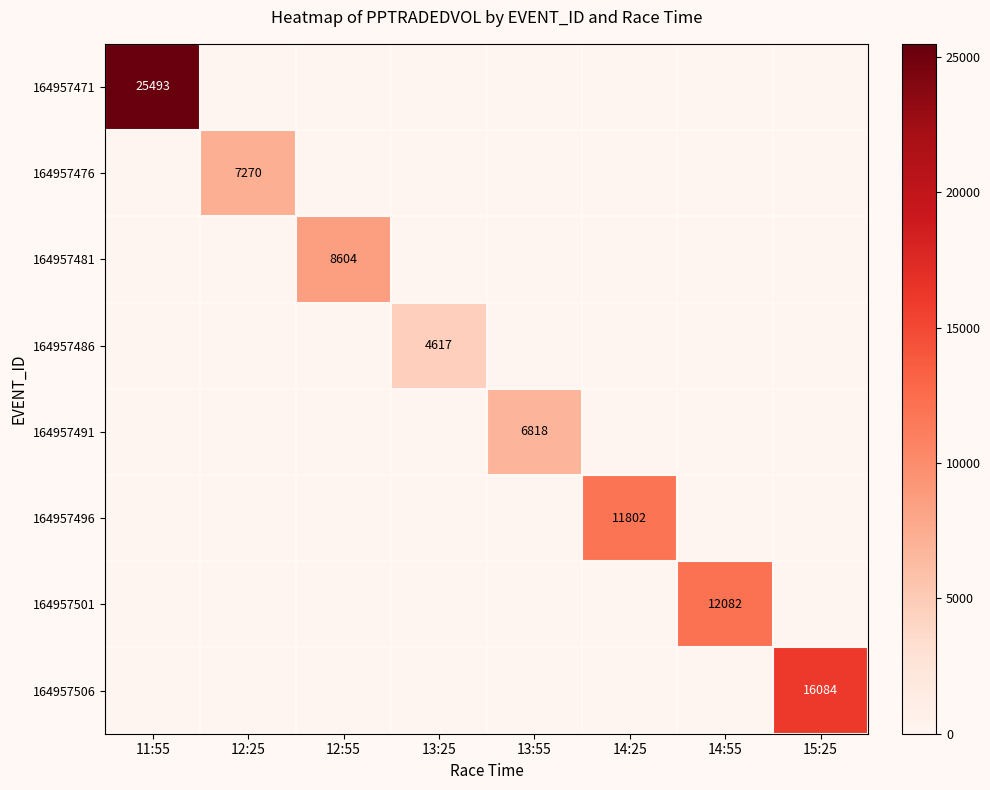

Which label corresponds to the smallest value in the chart?

12:25